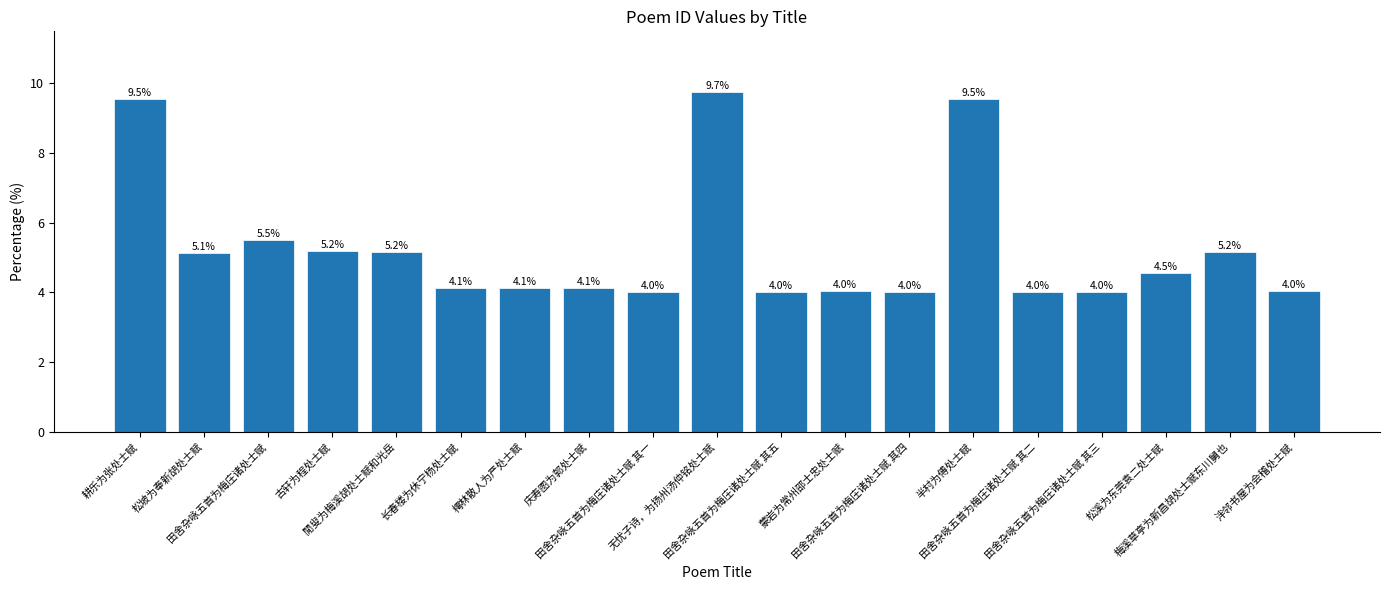

What position from the left is 耕乐为张处士赋?

1